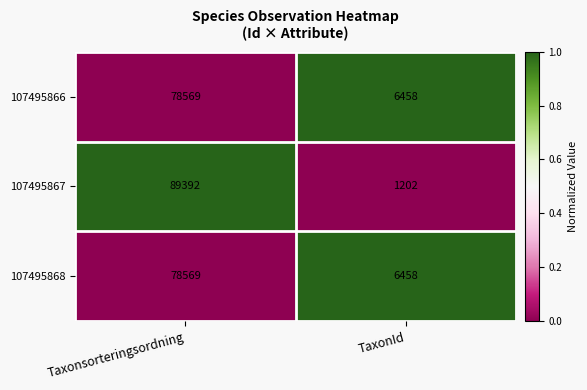

Which series has the largest total across all categories?

107495867